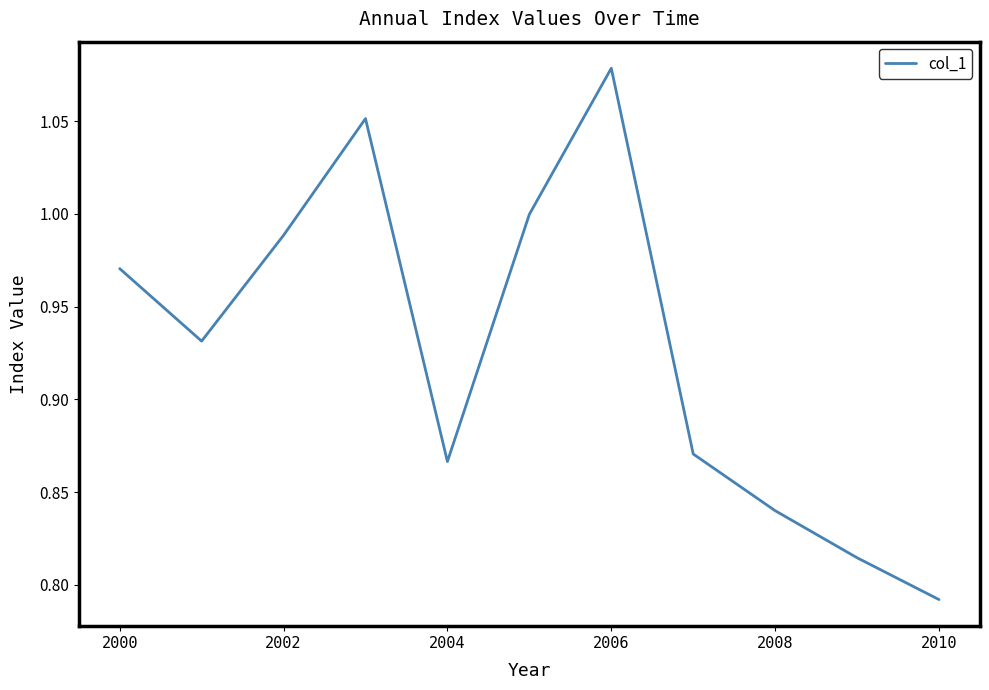

Does the chart have visible grid lines?

No